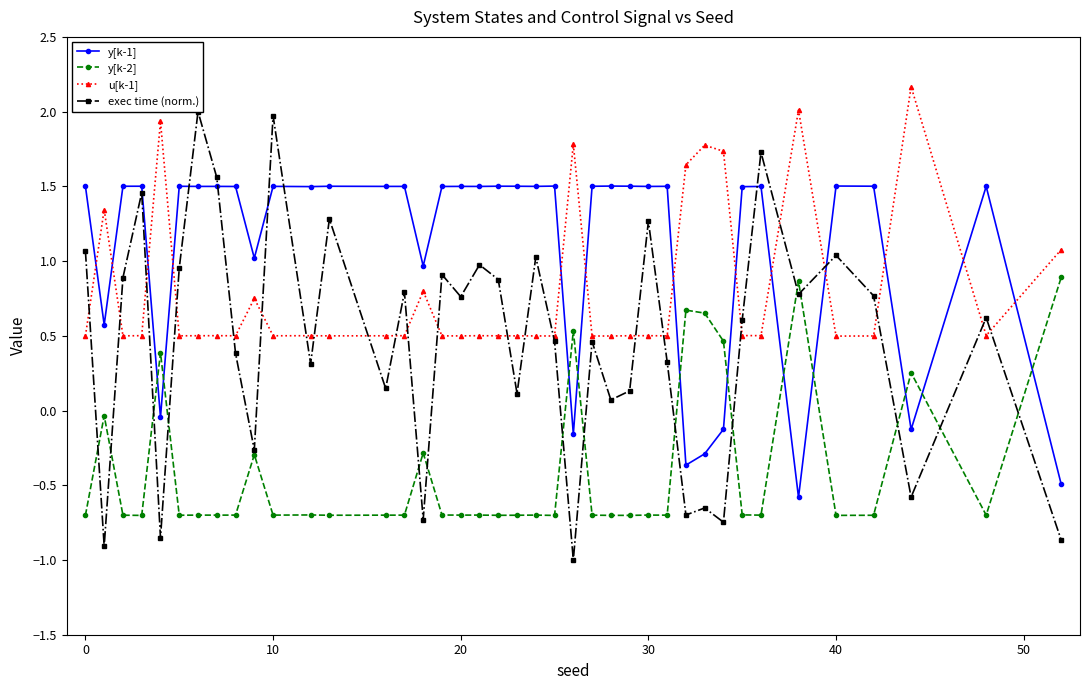

In y[k-1], how many points are lower than both neighbors (excluding endpoints)?

14